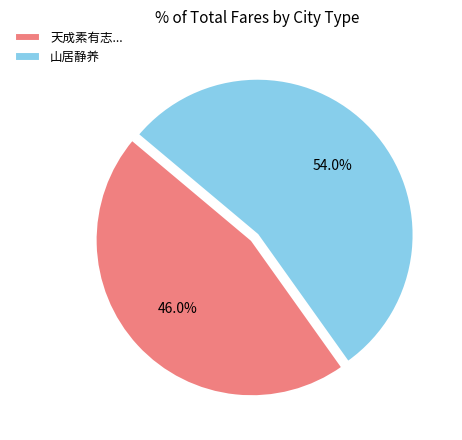

To the nearest percent, what is the difference between the largest and smallest slice percentages?

8%